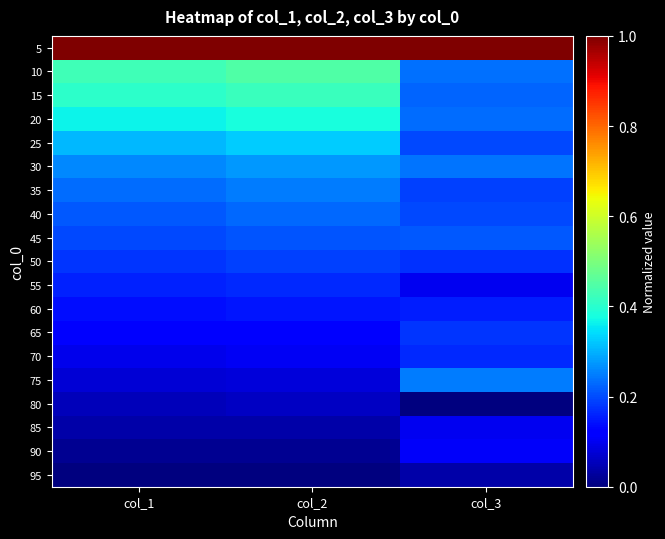

Reading left to right, transcribe all the data shown in this chart.

5: col_1=1.0	col_2=1.0	col_3=1.0
10: col_1=0.4	col_2=0.4	col_3=0.2
15: col_1=0.4	col_2=0.4	col_3=0.2
20: col_1=0.4	col_2=0.4	col_3=0.2
25: col_1=0.3	col_2=0.3	col_3=0.2
30: col_1=0.3	col_2=0.3	col_3=0.2
35: col_1=0.2	col_2=0.2	col_3=0.2
40: col_1=0.2	col_2=0.2	col_3=0.2
45: col_1=0.2	col_2=0.2	col_3=0.2
50: col_1=0.2	col_2=0.2	col_3=0.2
55: col_1=0.2	col_2=0.2	col_3=0.1
60: col_1=0.1	col_2=0.1	col_3=0.2
65: col_1=0.1	col_2=0.1	col_3=0.2
70: col_1=0.1	col_2=0.1	col_3=0.2
75: col_1=0.1	col_2=0.1	col_3=0.2
80: col_1=0.1	col_2=0.1	col_3=0.0
85: col_1=0.0	col_2=0.0	col_3=0.1
90: col_1=0.0	col_2=0.0	col_3=0.1
95: col_1=0.0	col_2=0.0	col_3=0.0